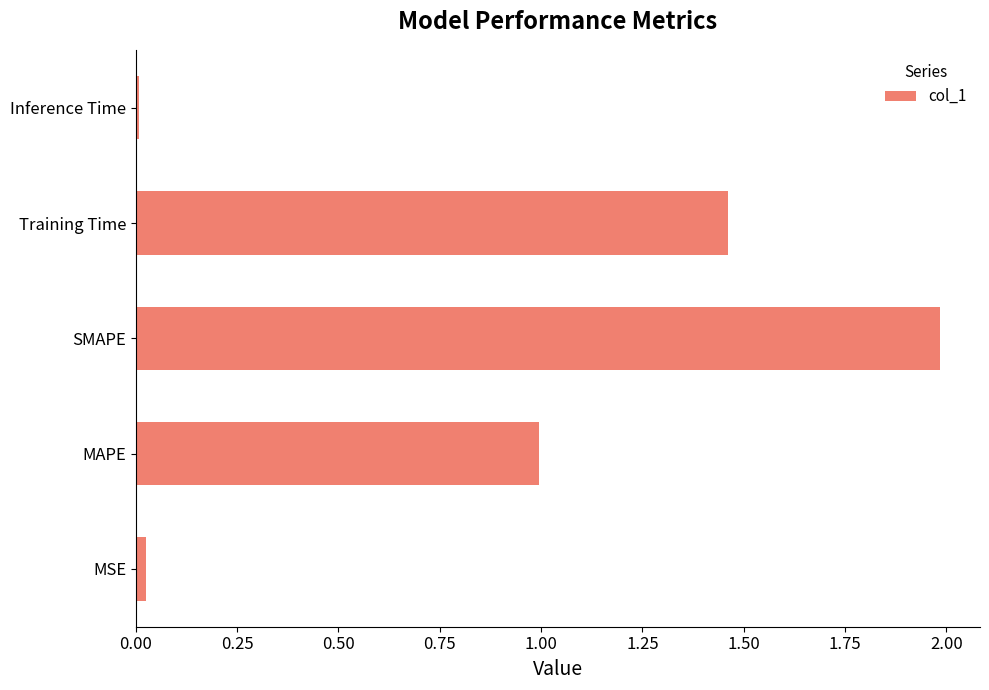

What is the average value?

0.9